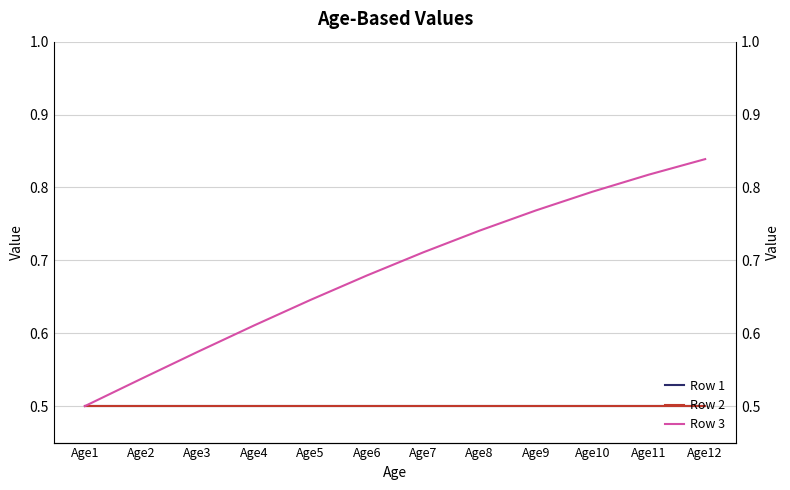

What is the value of the Row 1 point at the 8th from the left?

0.5